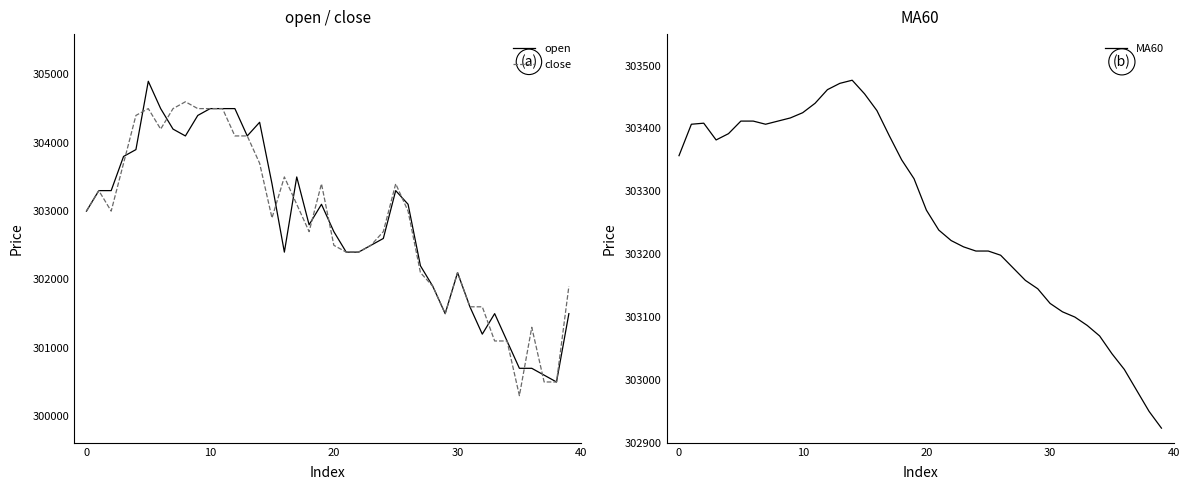

Which has a higher value, 34 or 31?

31